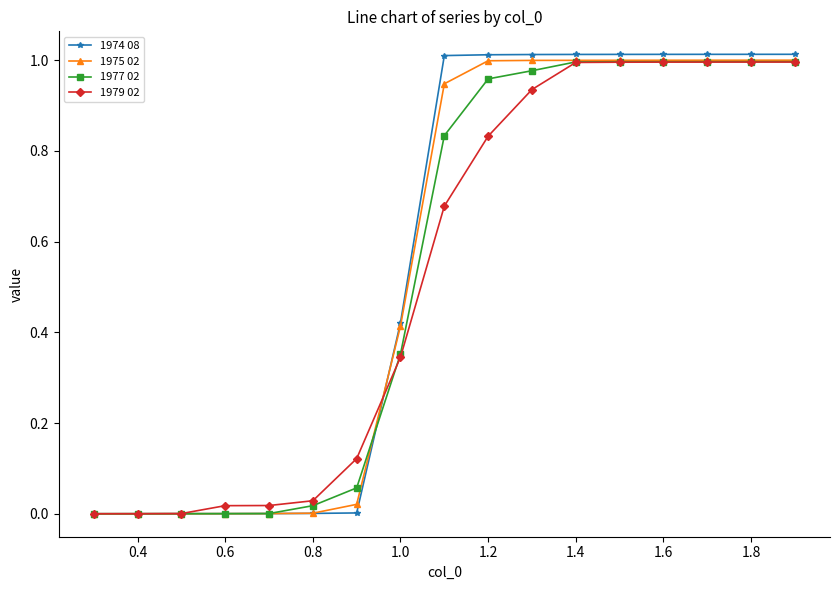

How many data points in 1974 08 are above 1?

9